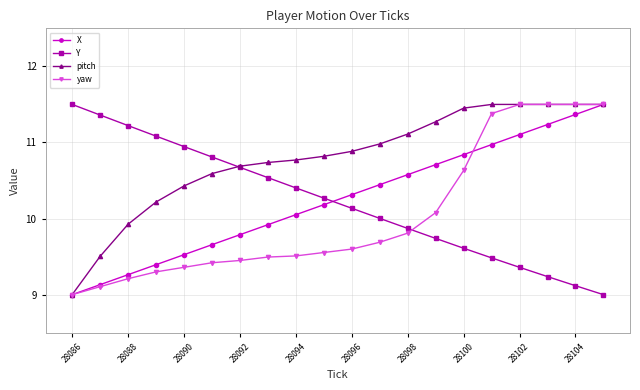

True or false: Y and X cross at least once.

True